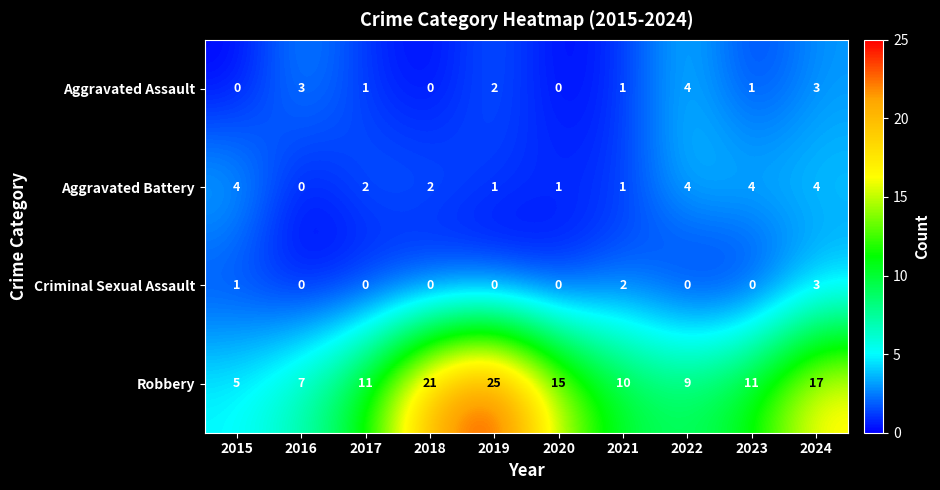

Which series has the largest total across all categories?

Robbery